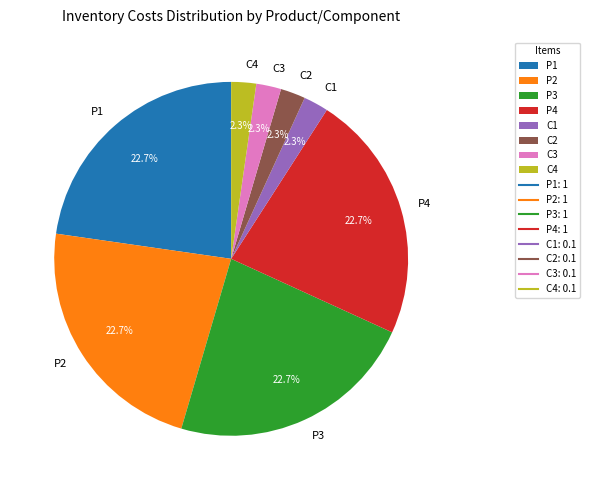

What percentage is the C4 slice, to the nearest percent?

2%